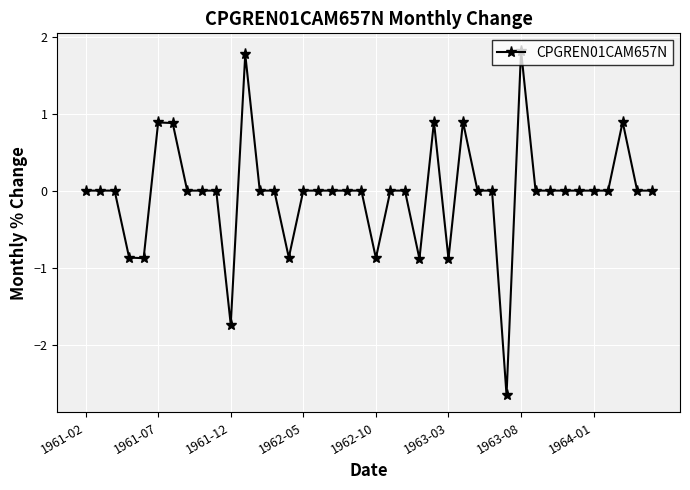

True or false: there are more than 1 points higher than both neighbors.

True